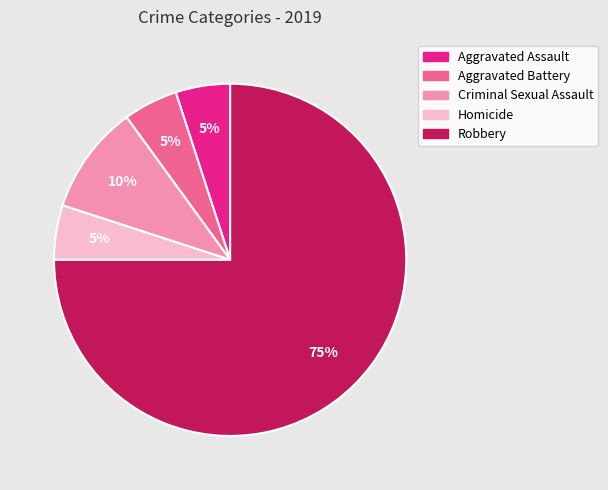

To the nearest percent, what is the combined percentage of Aggravated Assault and Homicide?

10%